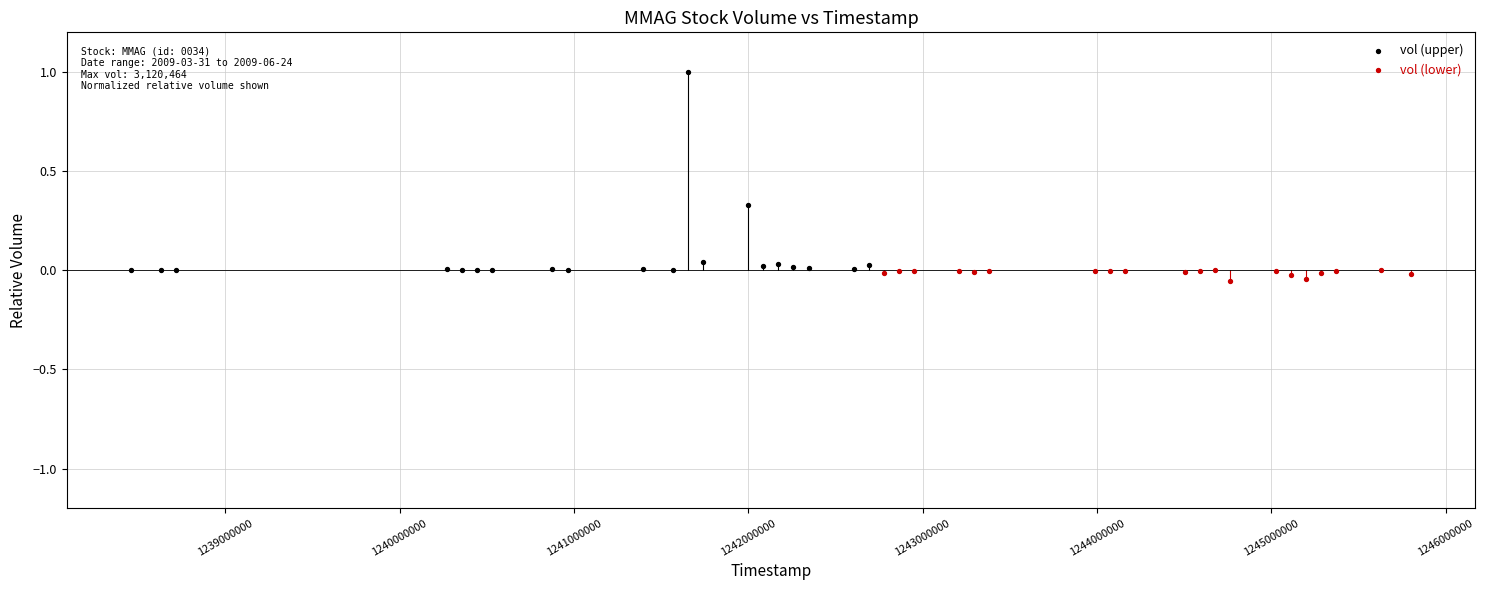

Which series reaches the minimum Y coordinate?

vol (lower)